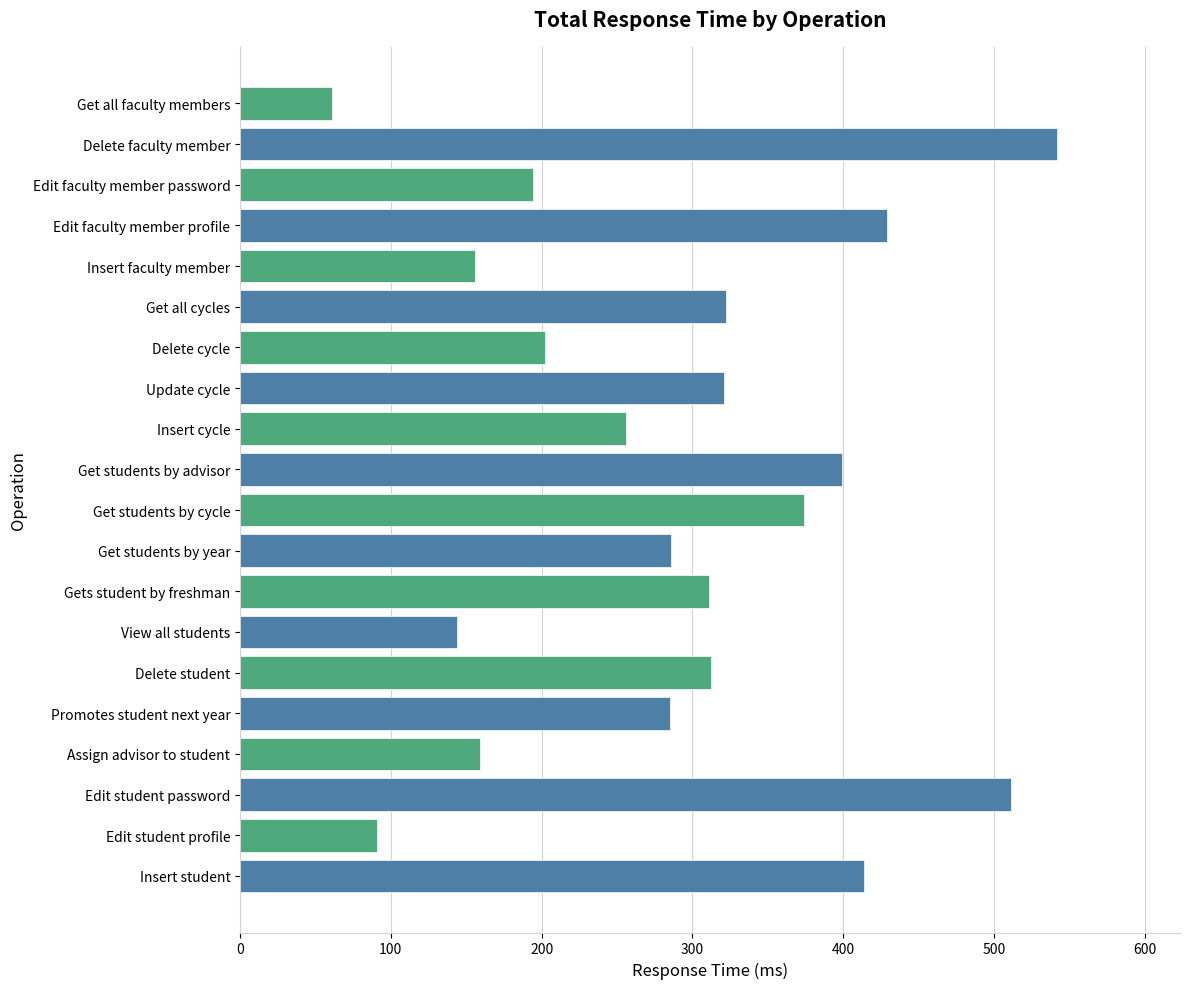

What is the difference between the maximum and minimum values?

481